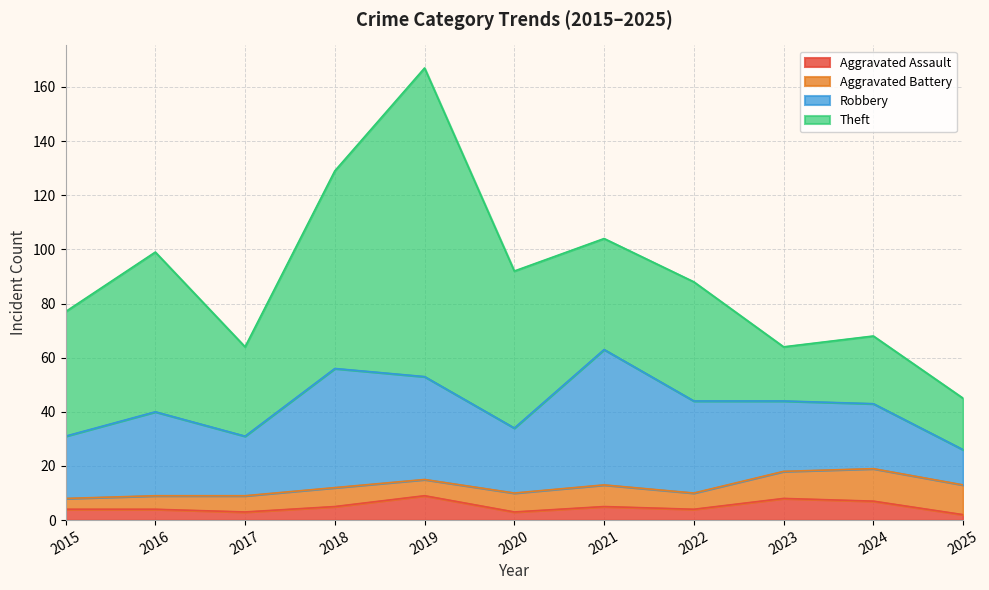

How many distinct data groups are displayed?

4